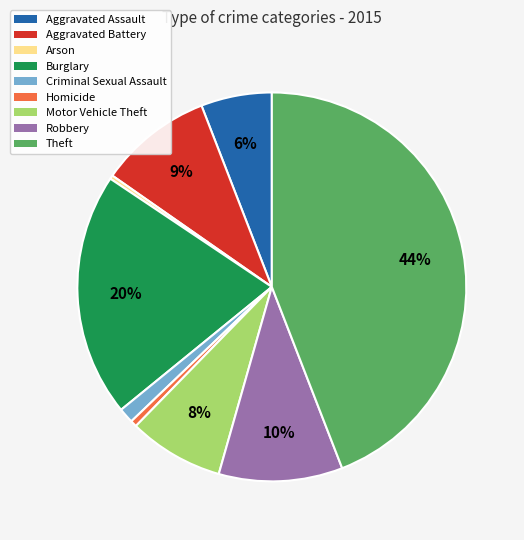

To the nearest percent, what percentage of the pie is Criminal Sexual Assault?

1%